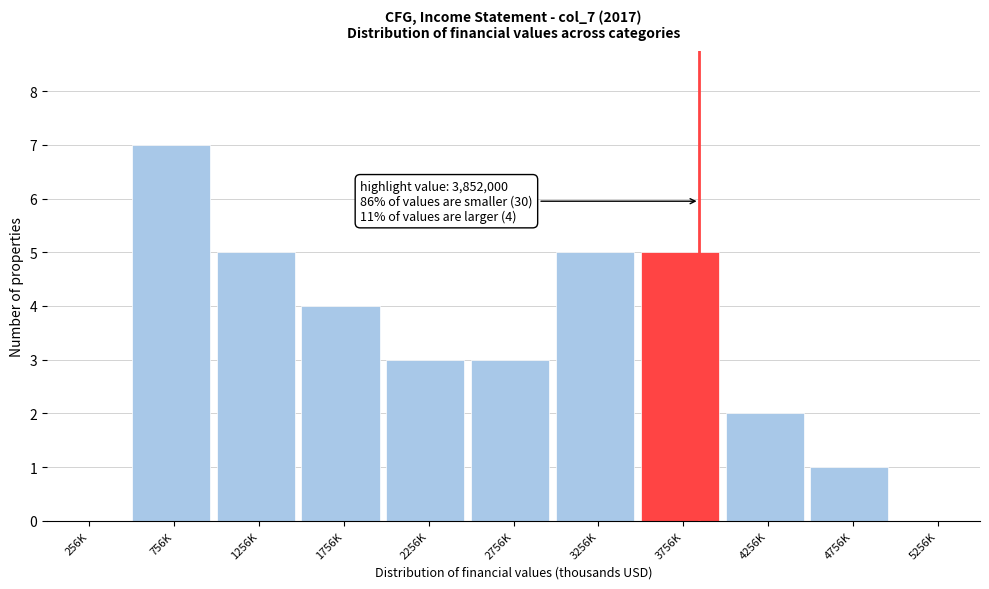

Reading left to right, extract all data points from this chart.

256K=0	756K=7	1256K=5	1756K=4	2256K=3	2756K=3	3256K=5	3756K=5	4256K=2	4756K=1	5256K=0